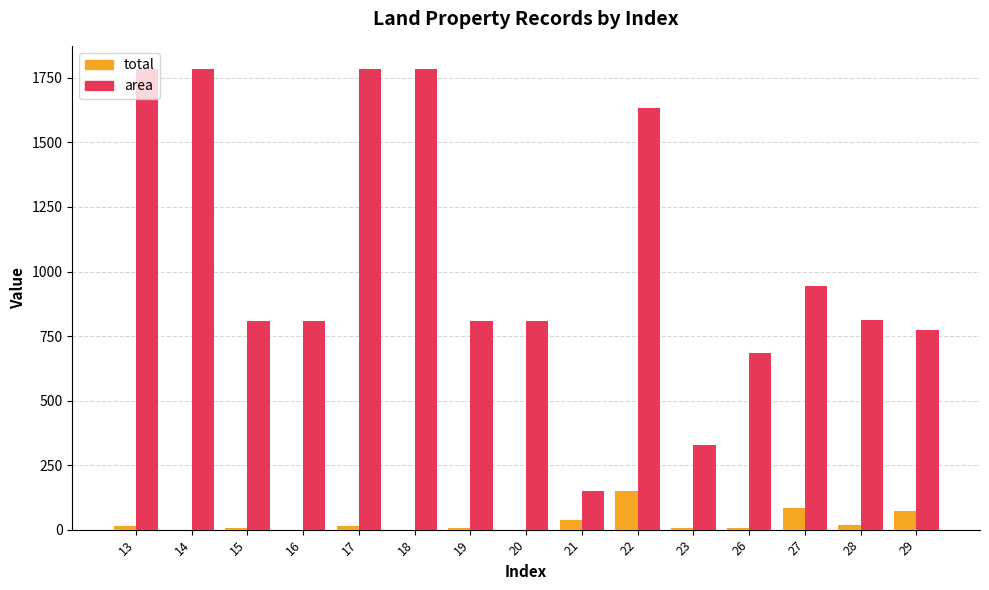

Count the number of categories in the chart.

15